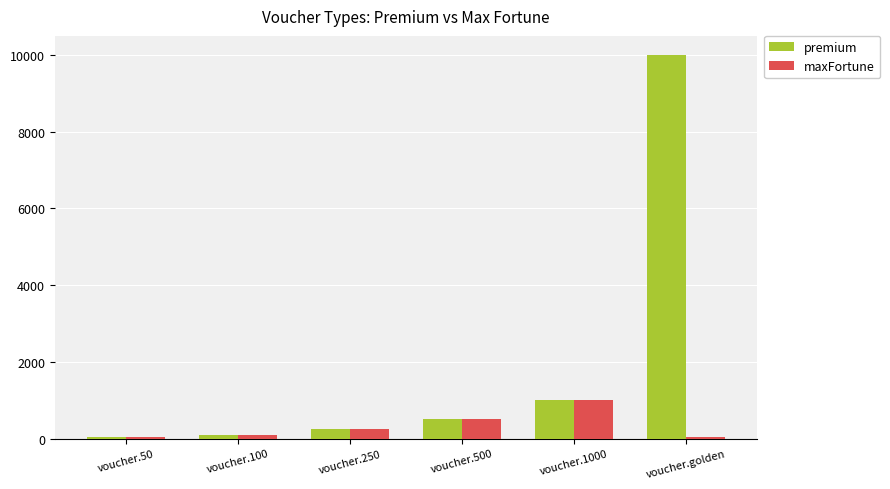

What is the value of the maxFortune bar at the 1st from the left?

50